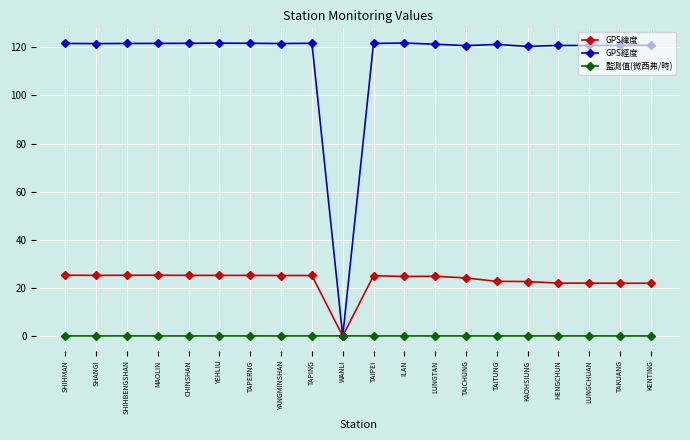

Rank the series by their average value, from lowest to highest.

監測值(微西弗/時), GPS緯度, GPS經度